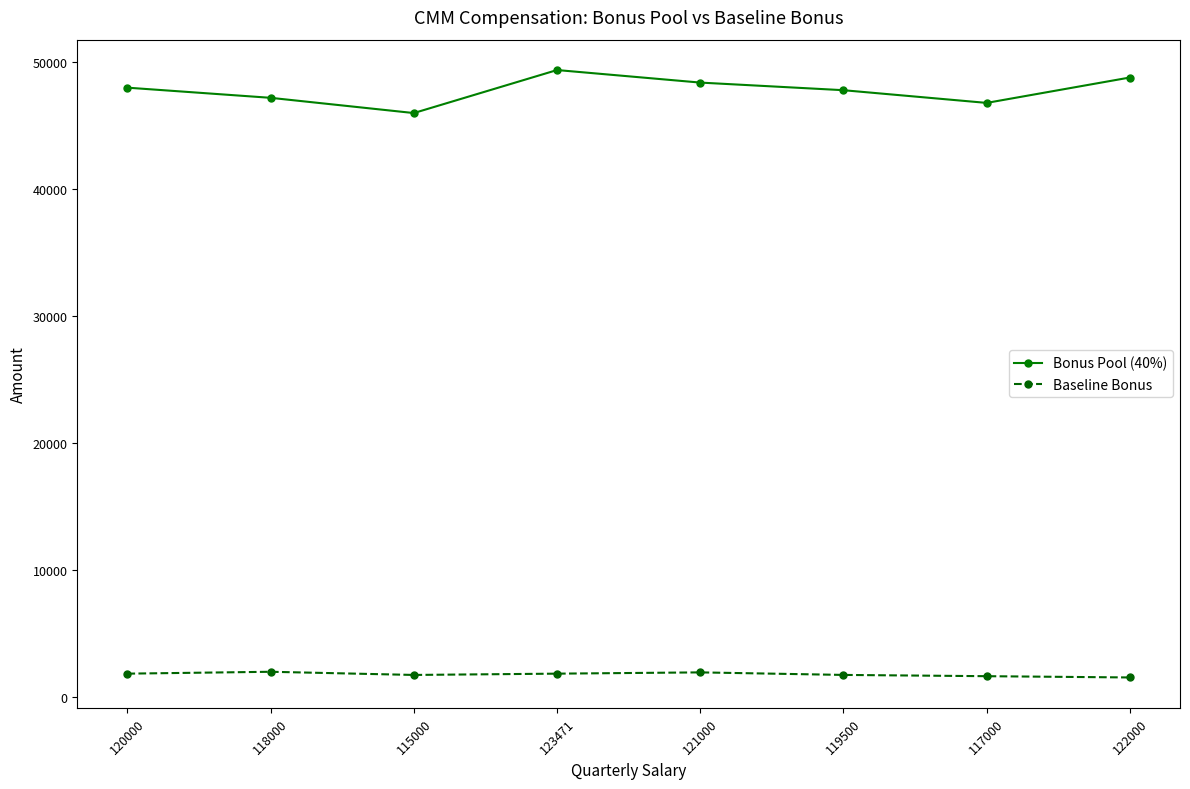

The Bonus Pool (40%) series shows 77849 at 118000. True or false?

False